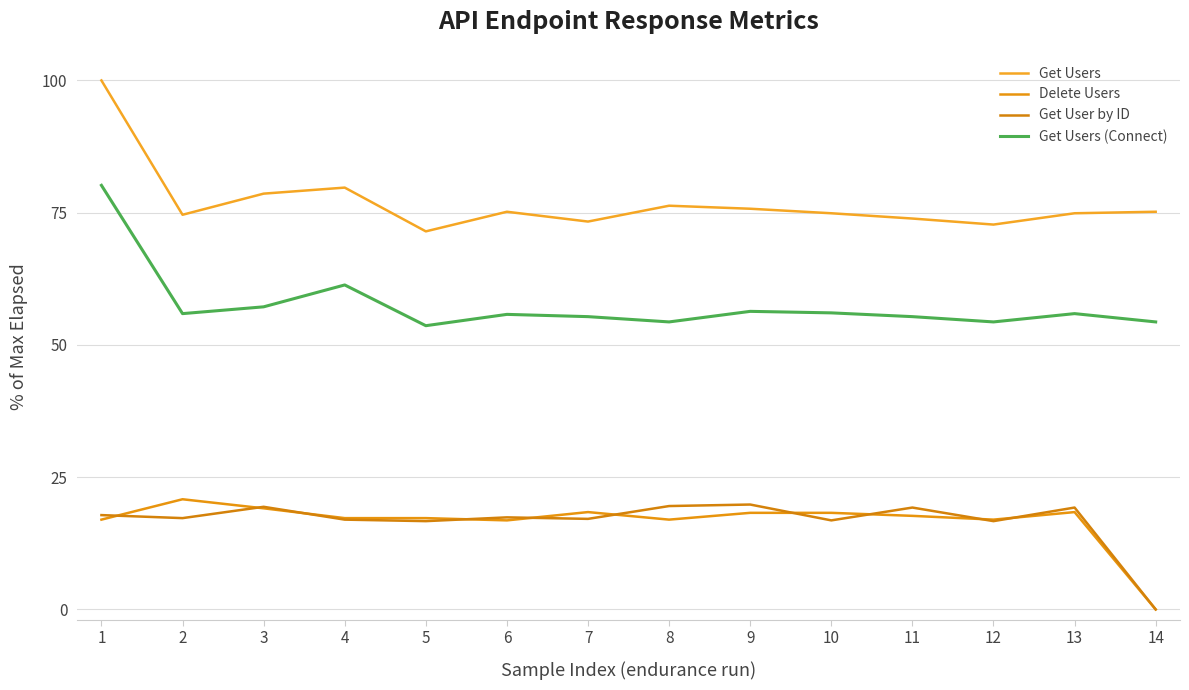

True or false: Get Users (Connect) has a value of 54.4 at 12.

True